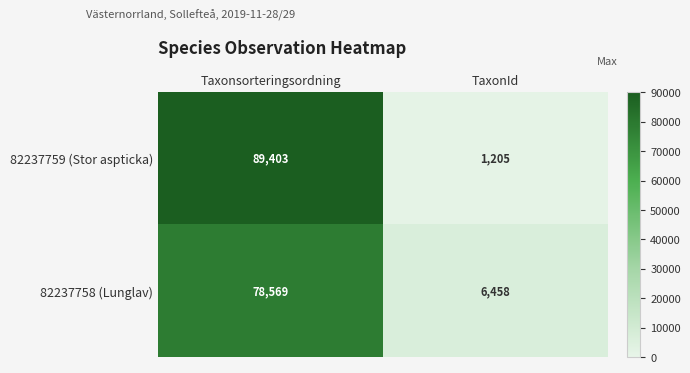

Which category has the highest value across all series?

Taxonsorteringsordning